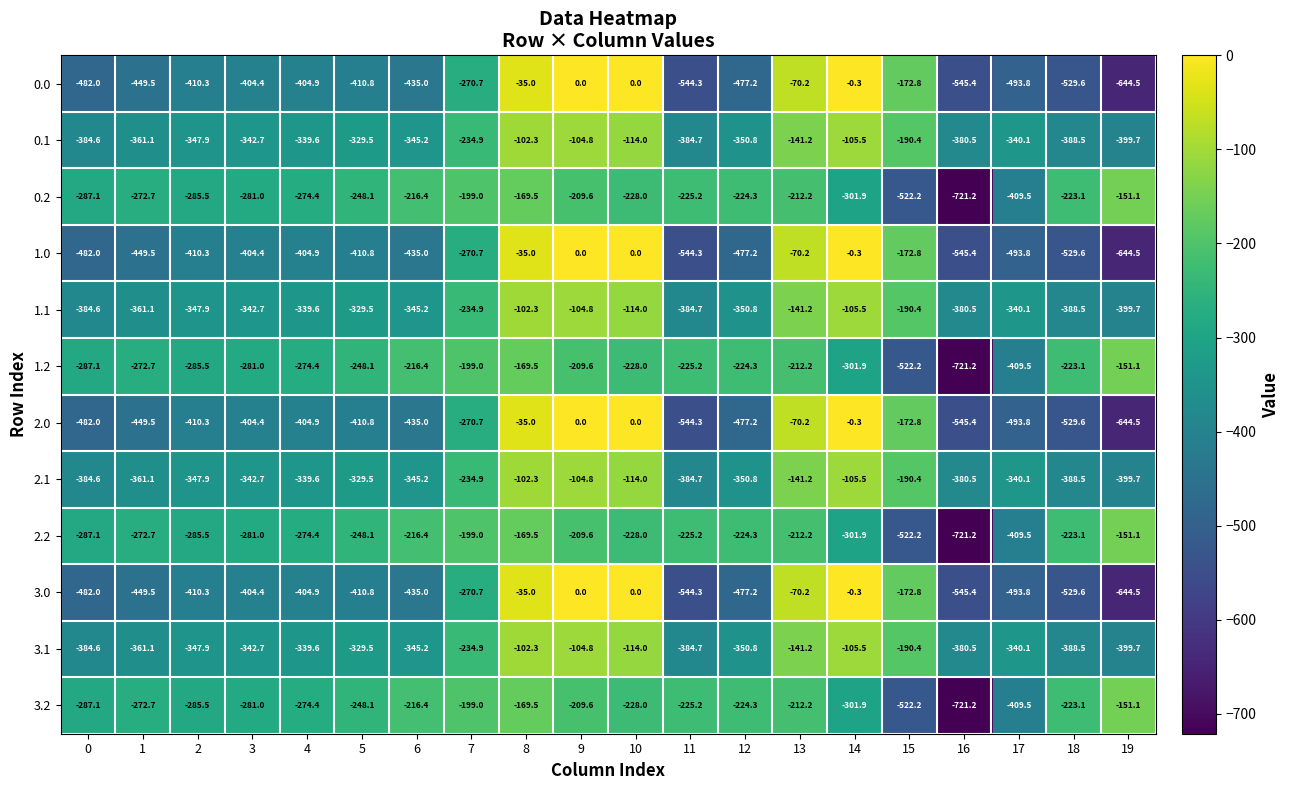

True or false: 1.2 has a value of -271.9 at 8.

False